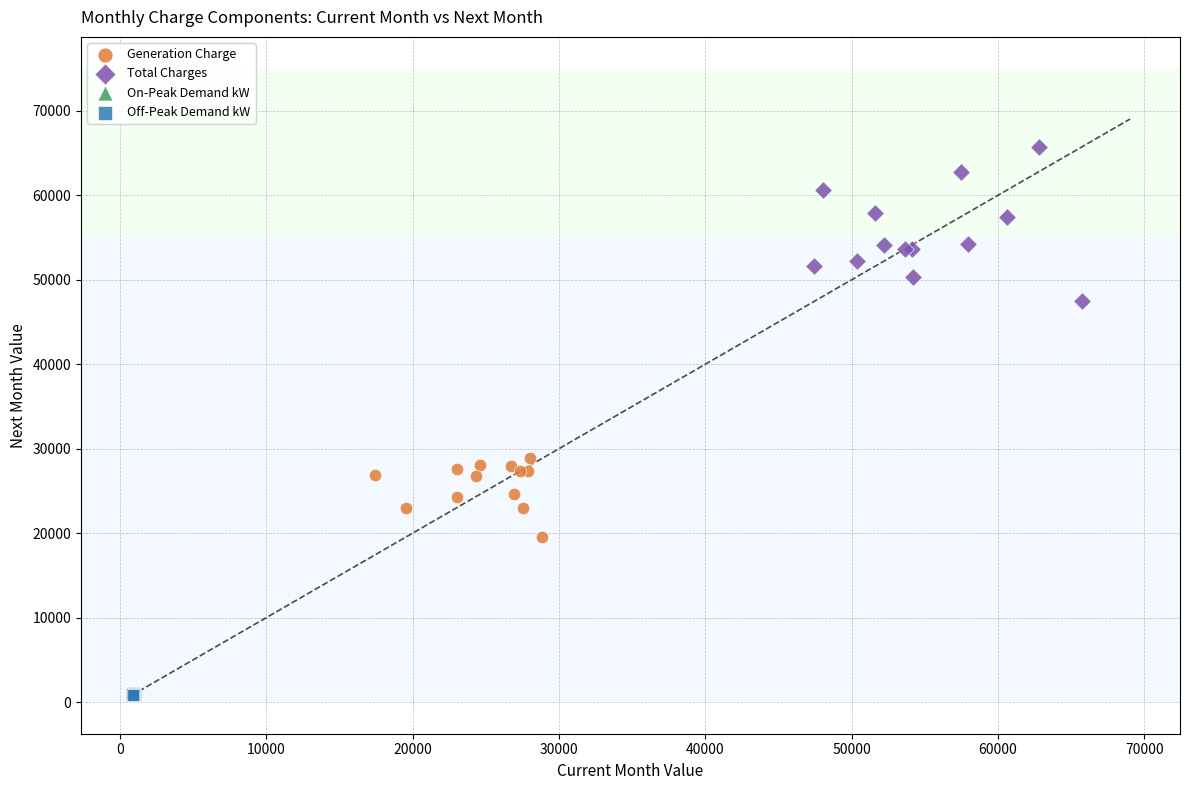

Which series contains the highest Y value?

Total Charges